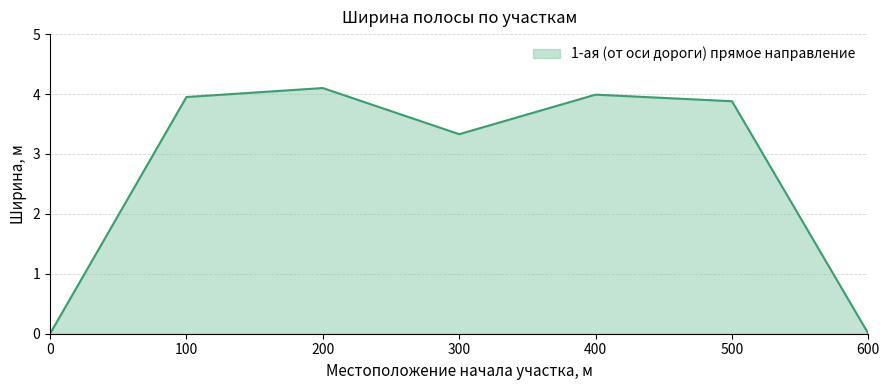

Which has a higher value, 200 or 300?

200